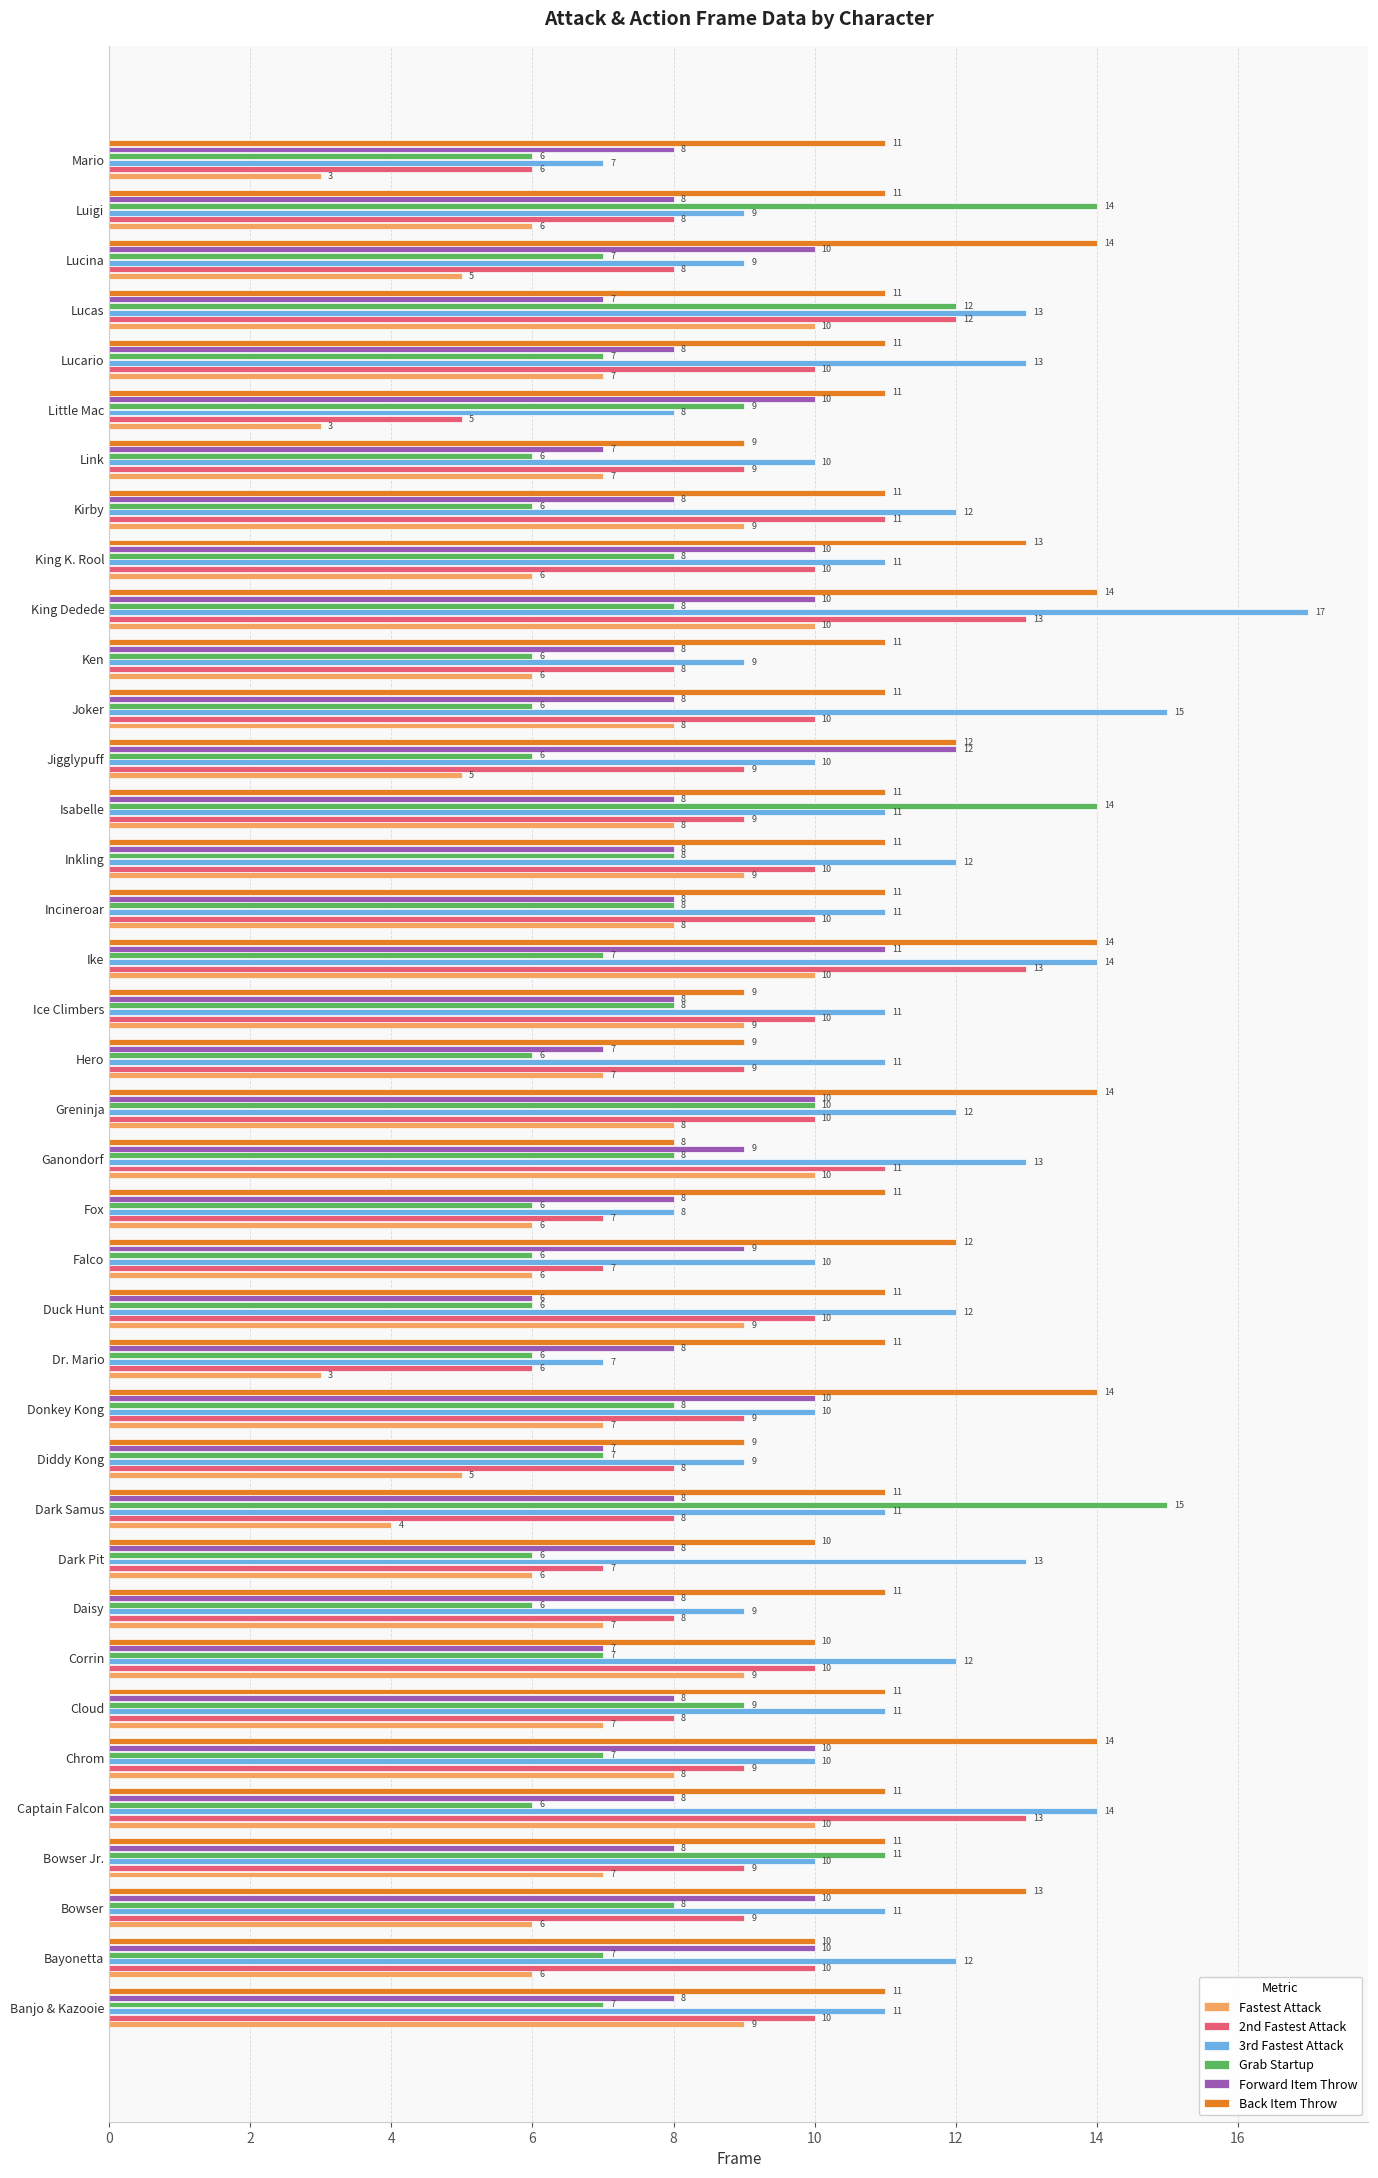

How many values in the Grab Startup series are below 7?

14